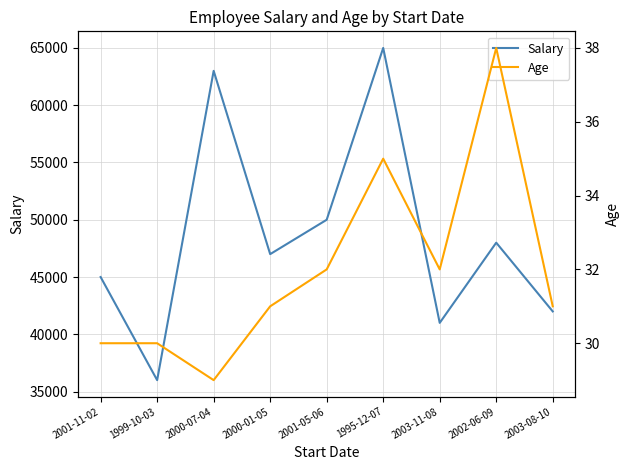

True or false: Salary and Age cross at least once.

False